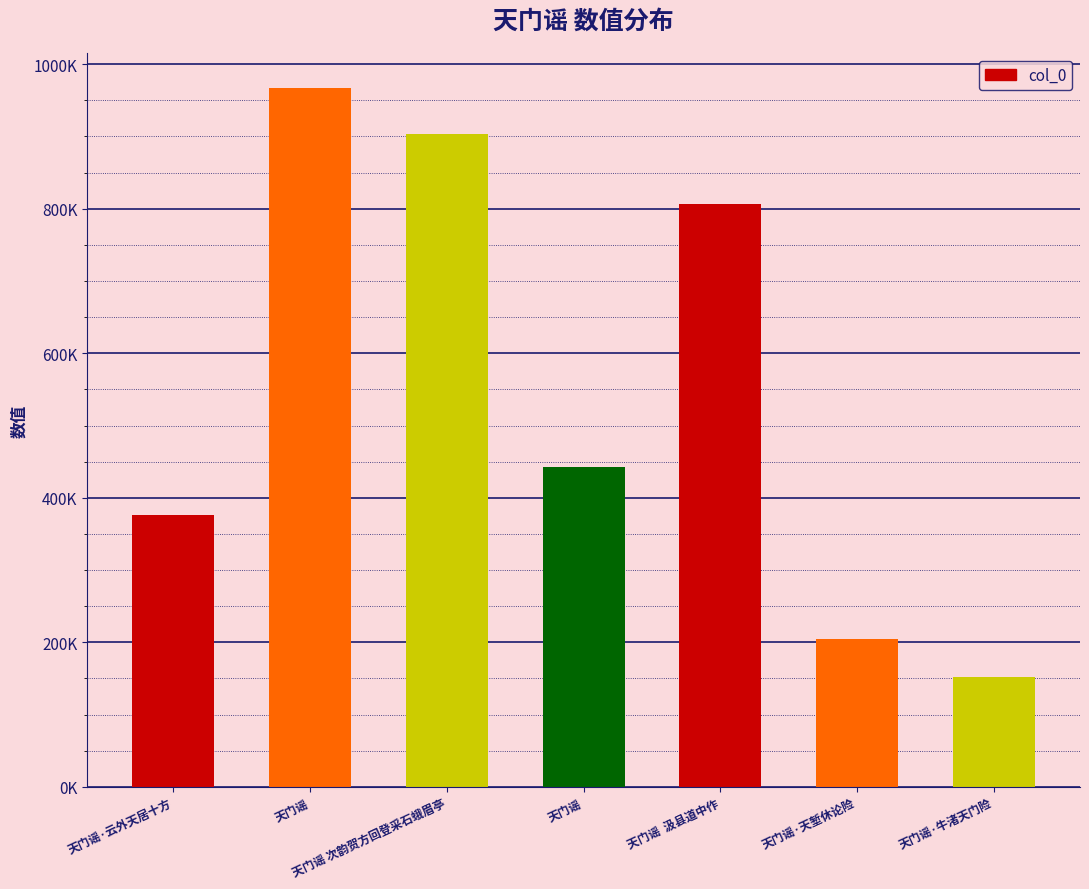

What is the minimum value shown in the chart?

152564